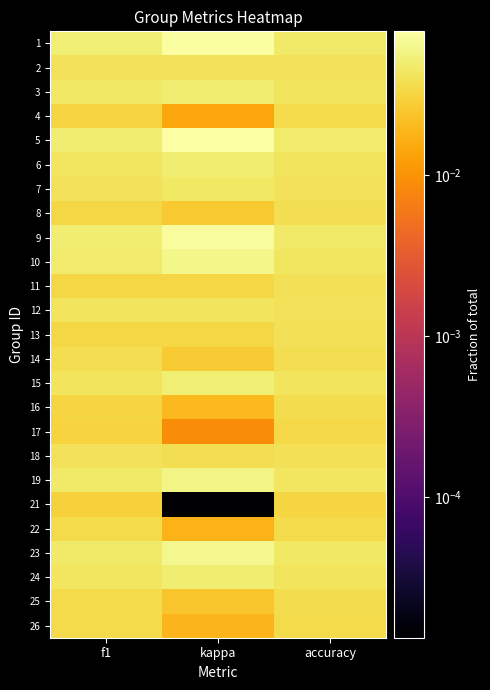

At accuracy, list the series in order from smallest to largest.

21, 17, 4, 22, 26, 16, 25, 8, 14, 11, 13, 18, 2, 12, 7, 3, 6, 24, 15, 19, 10, 23, 9, 1, 5